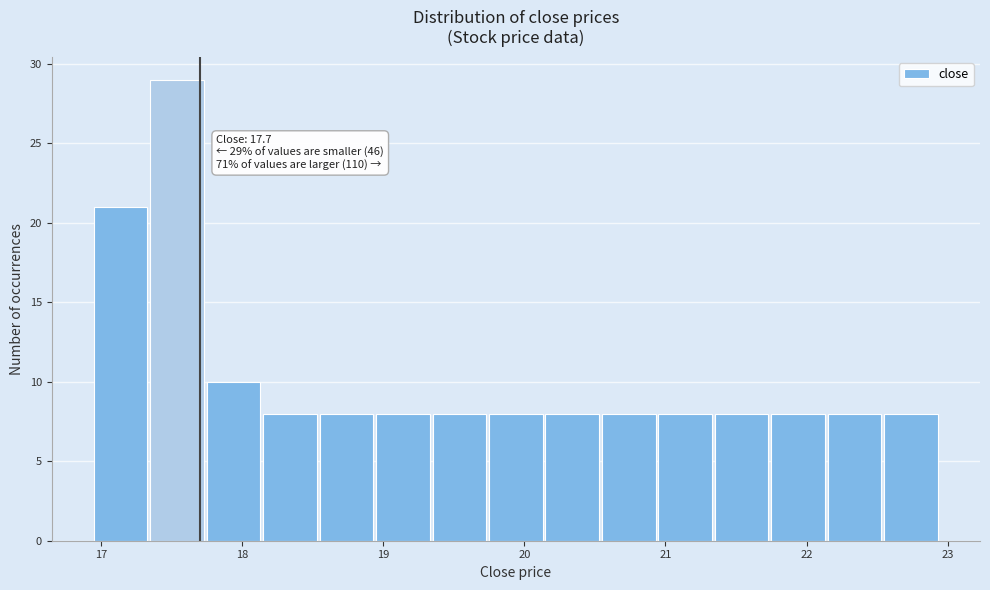

Over which range of the x-axis is the bar tallest?

17.35 to 17.75